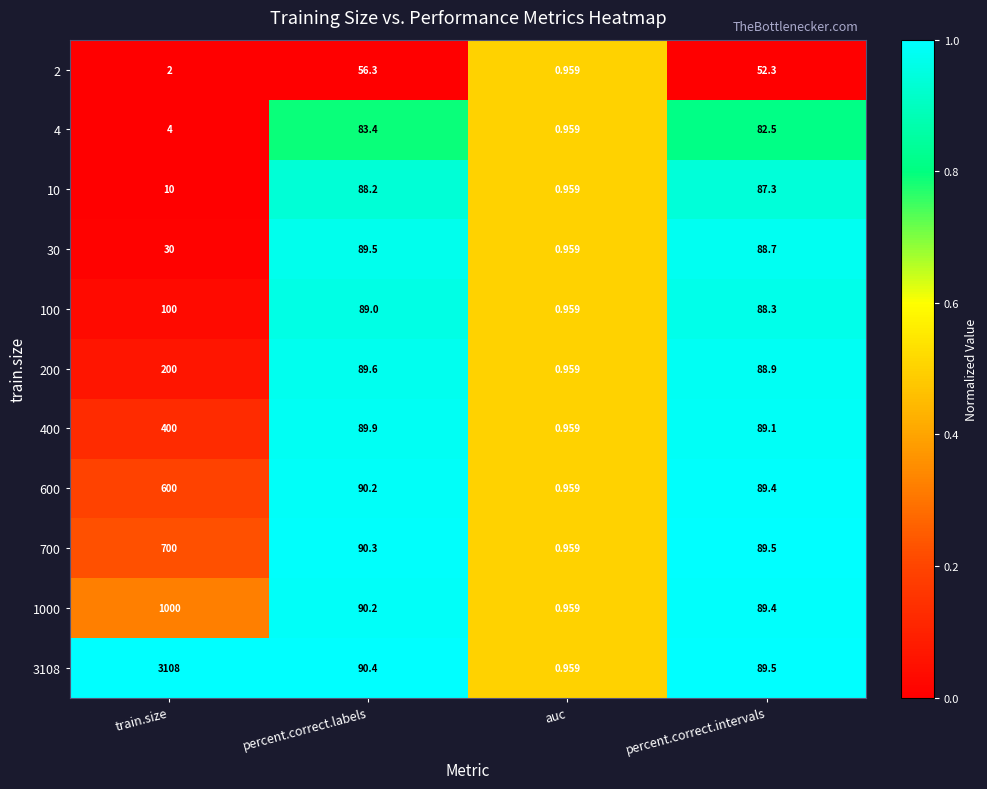

List the labels in order of 200 value, smallest first.

auc, percent.correct.intervals, percent.correct.labels, train.size